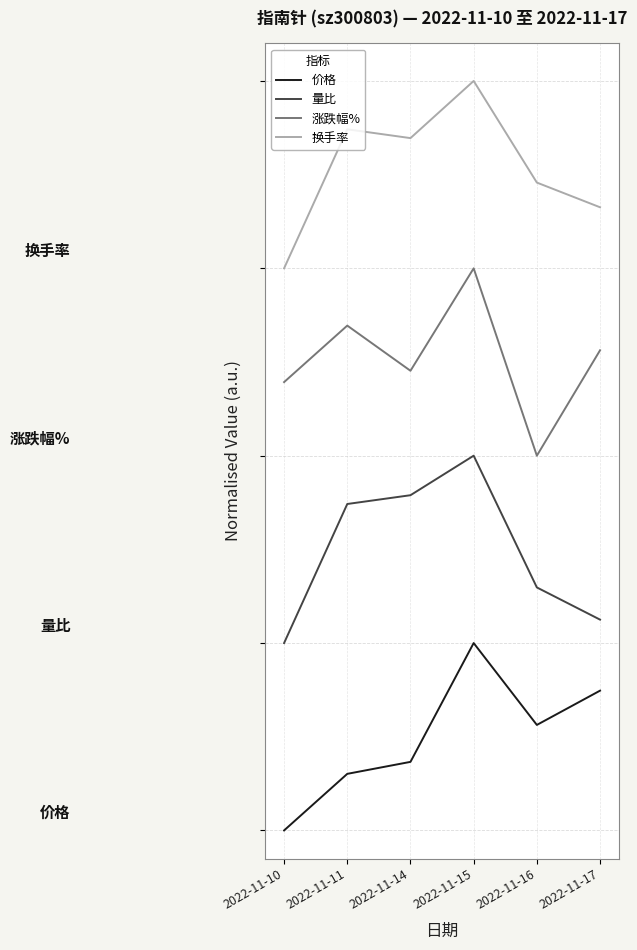

At which category is the sum across all series the highest?

2022-11-15